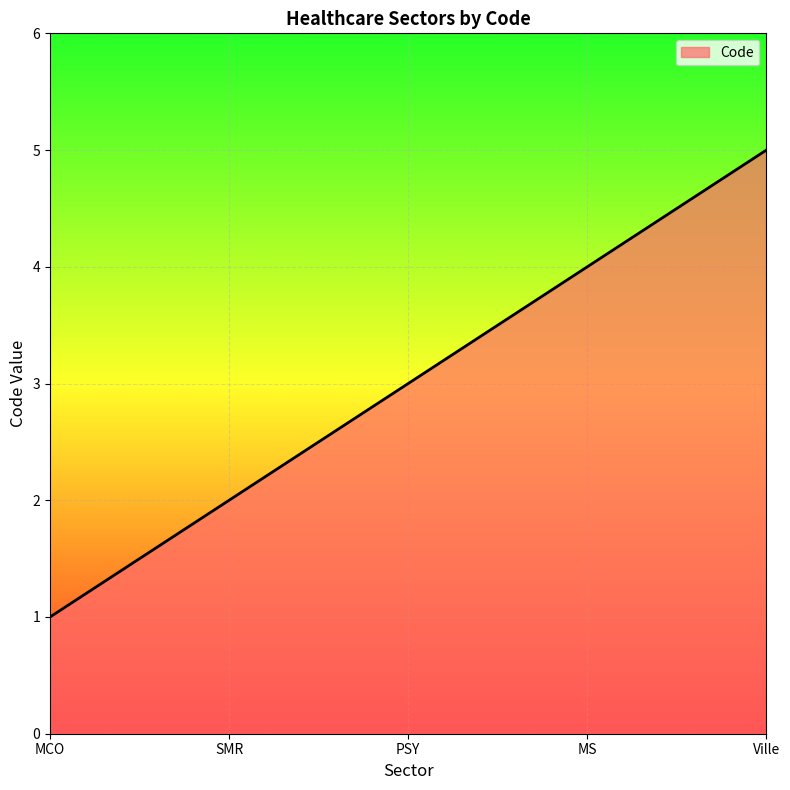

How many values are between 2 and 4?

3